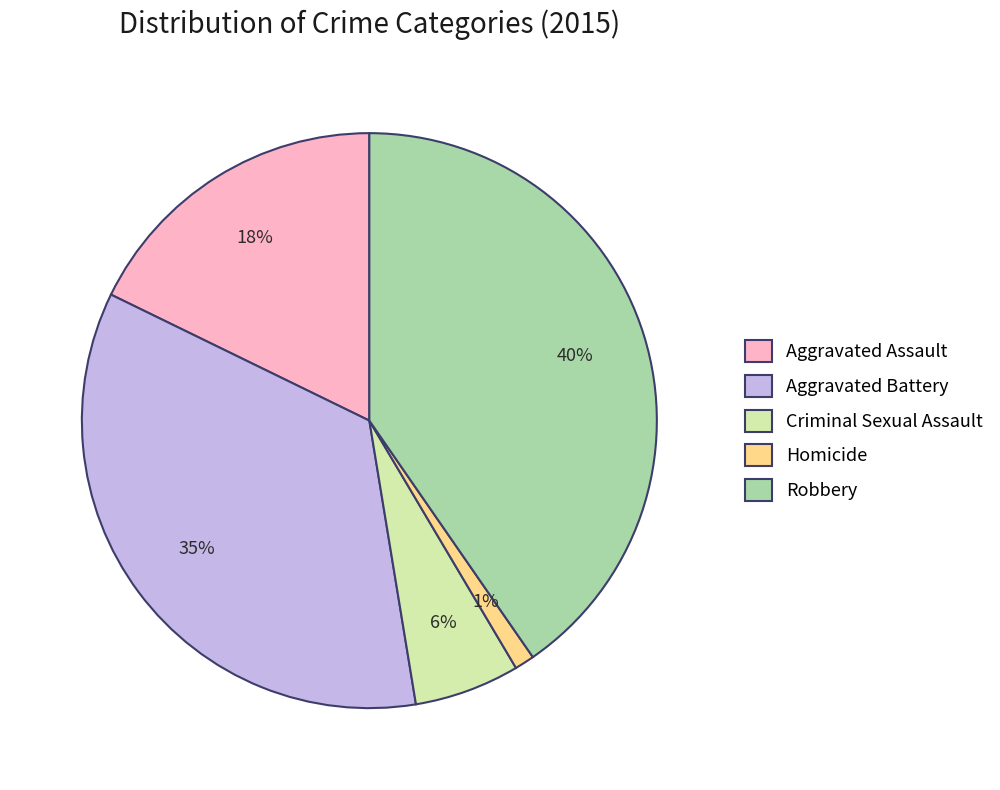

Which has a higher value, Criminal Sexual Assault or Aggravated Battery?

Aggravated Battery